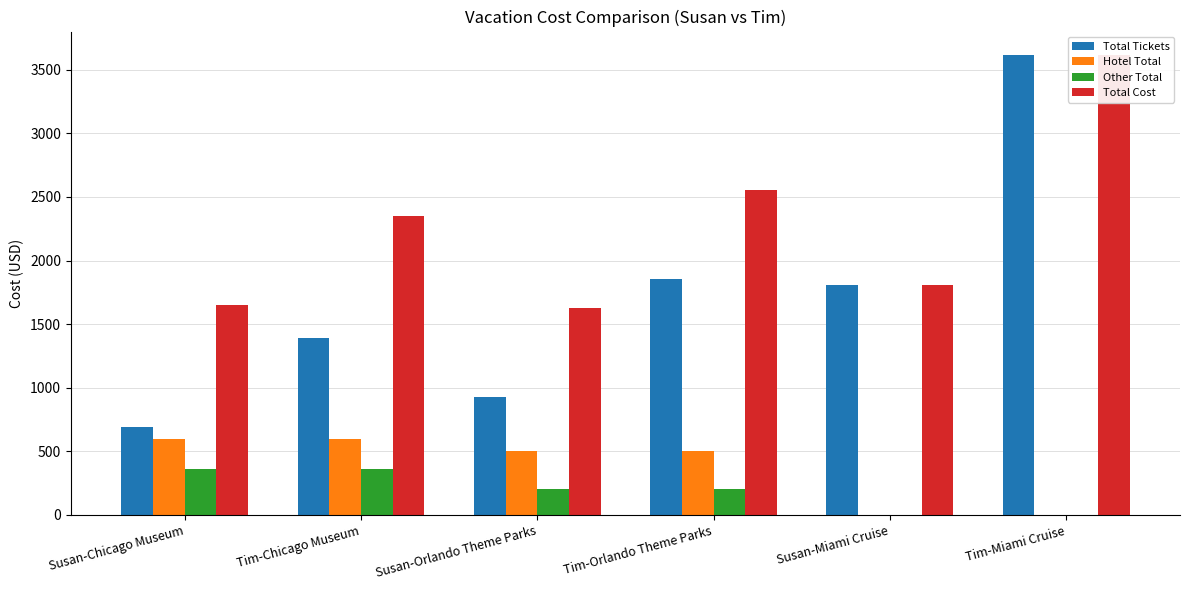

Where is Hotel Total nearest to the value 300?

Susan-Orlando Theme Parks